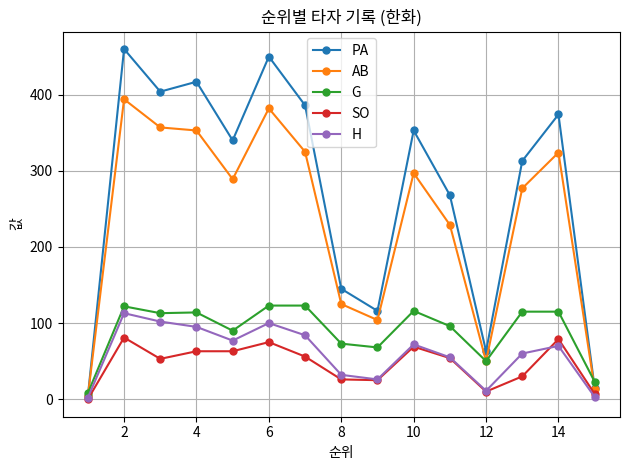

Which series has the largest total across all categories?

PA